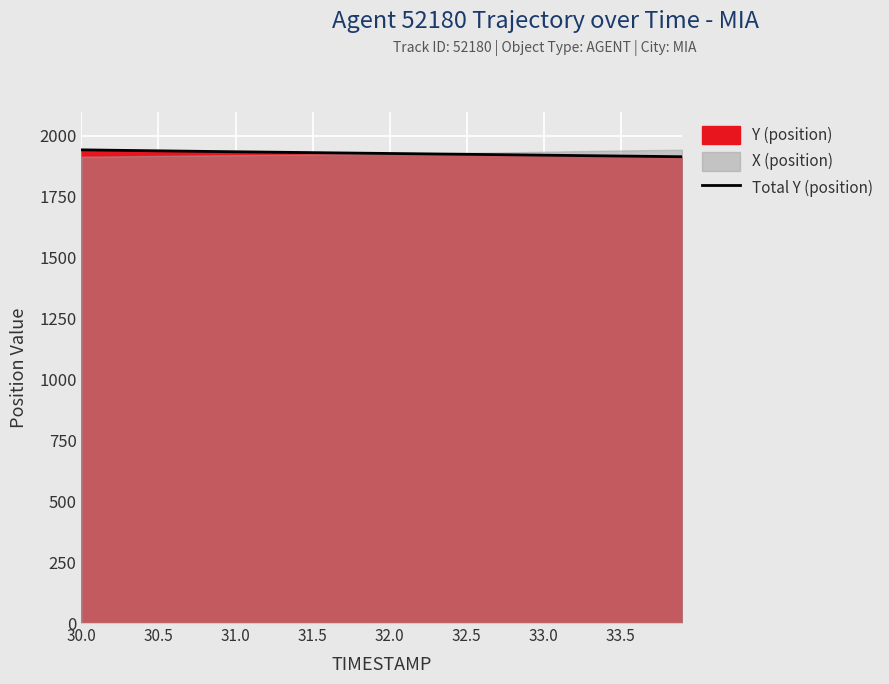

The value of Total Y (position) at 32.0 is 463.3. True or false?

False